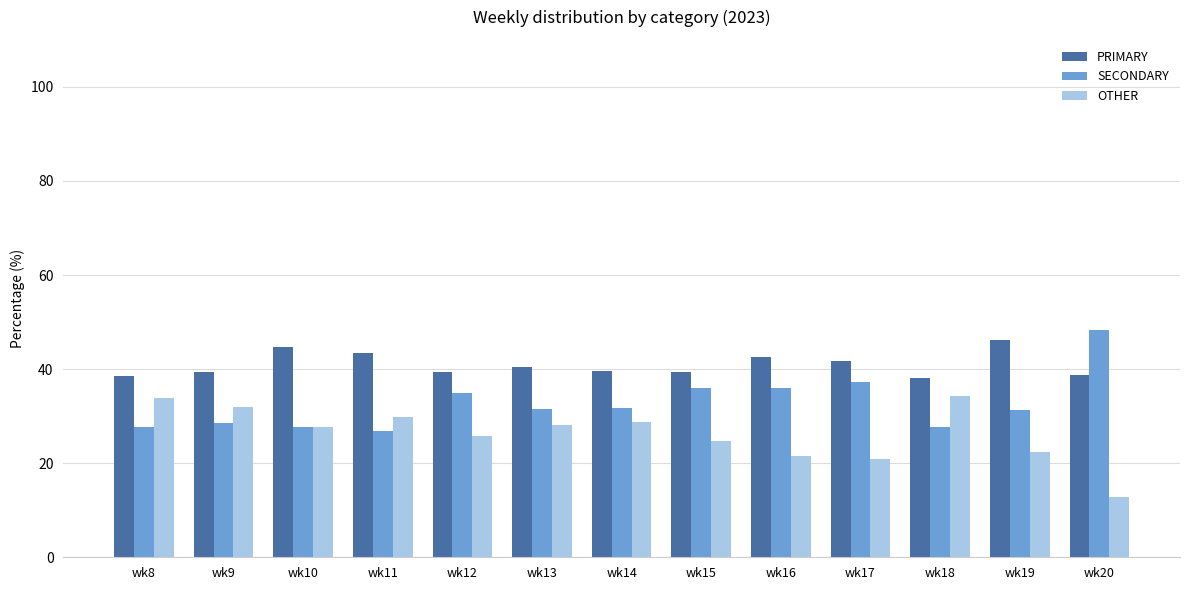

Is the value of SECONDARY at wk17 greater than the value of PRIMARY at wk16?

No